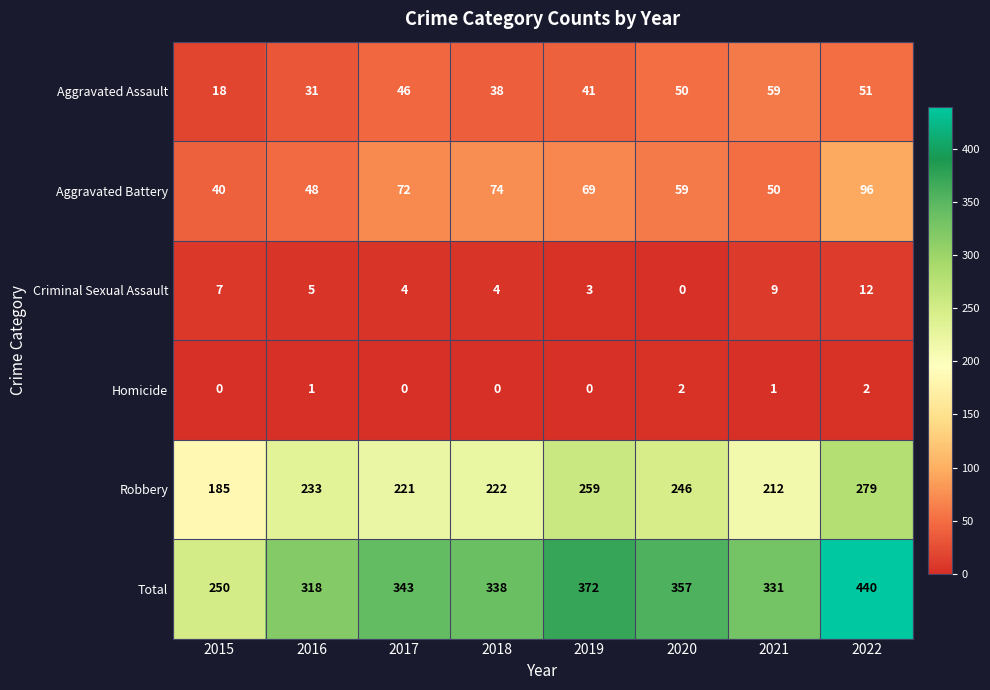

Which series has the largest total across all categories?

Total